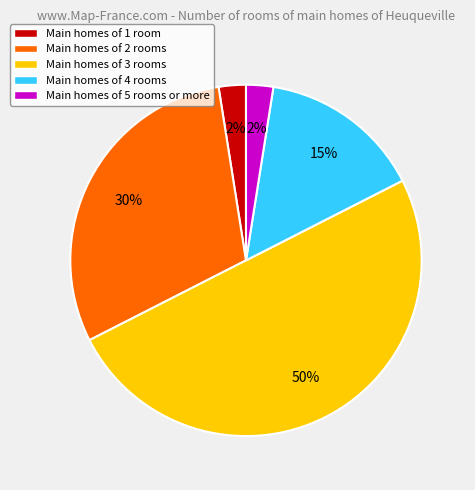

Which category accounts for the majority?

Main homes of 3 rooms